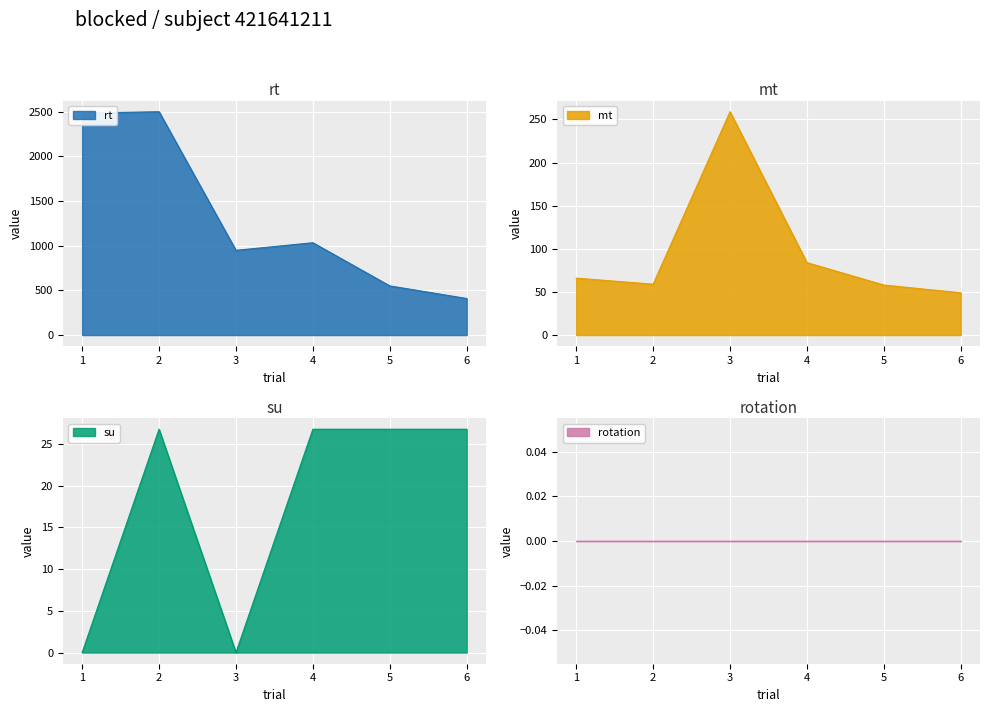

Which series changed the most between 2 and 4?

rt